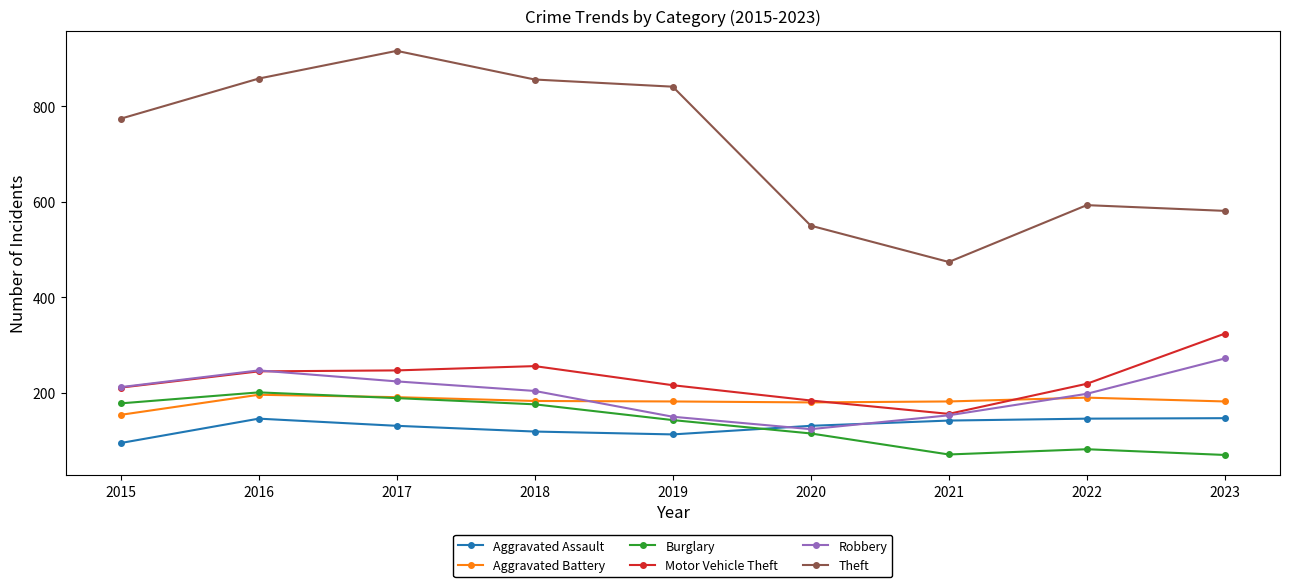

Where do Burglary and Aggravated Assault first cross each other?

2019 and 2020